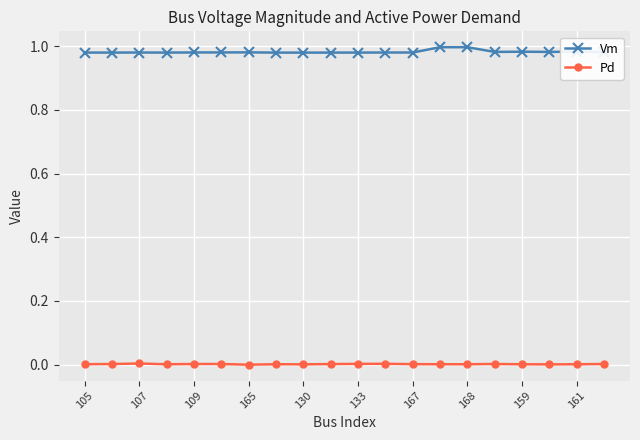

Which series has the largest total across all categories?

Vm